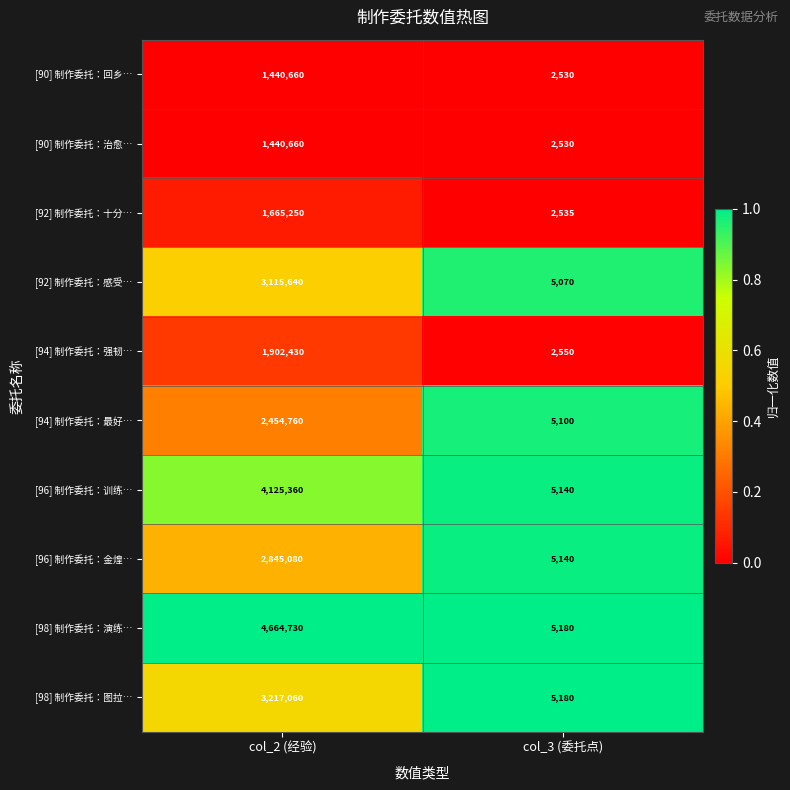

At which category is the sum across all series the highest?

col_2 (经验)